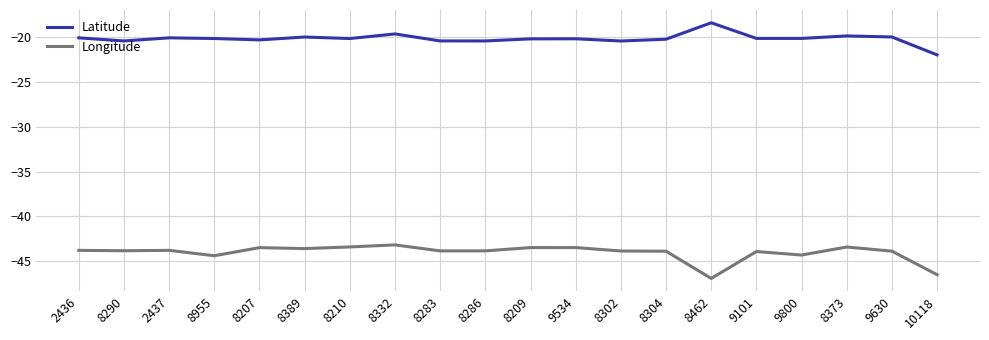

True or false: Latitude has a value of -12.1 at 8373.

False